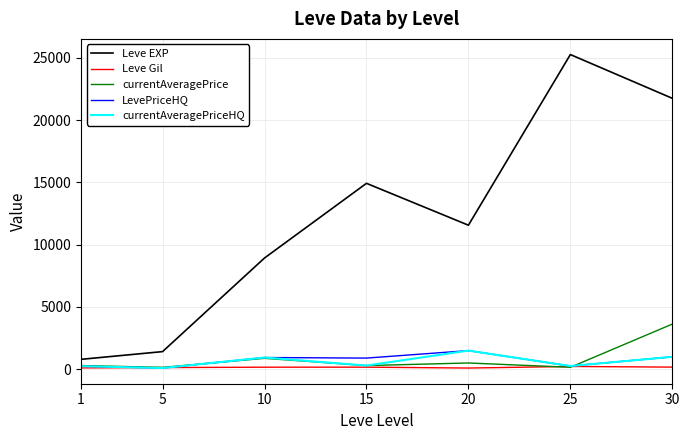

What is the maximum value shown in the chart?

25250.0